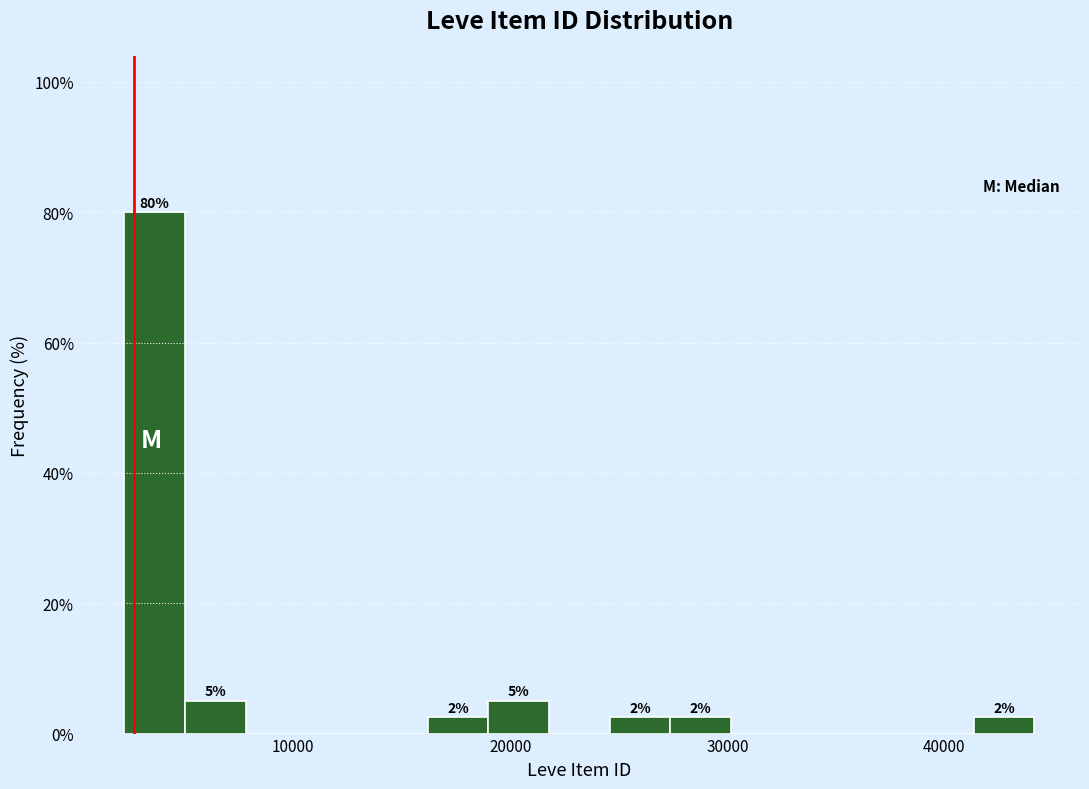

Around what value on the x-axis is the tallest bar? Give the approximate position of its centre, as read against the axis.

4000